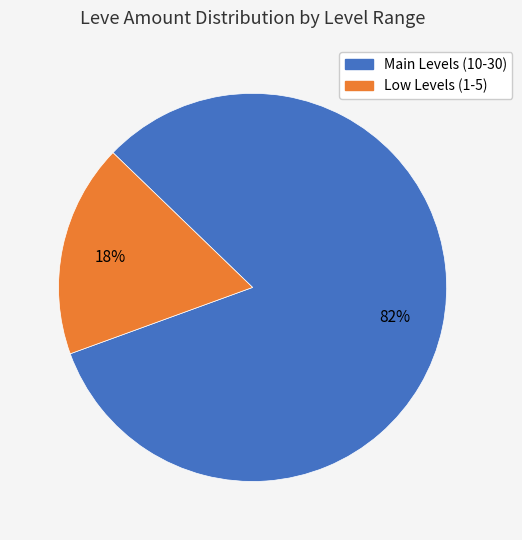

To the nearest percent, what is the difference between the largest and smallest slice percentages?

64%